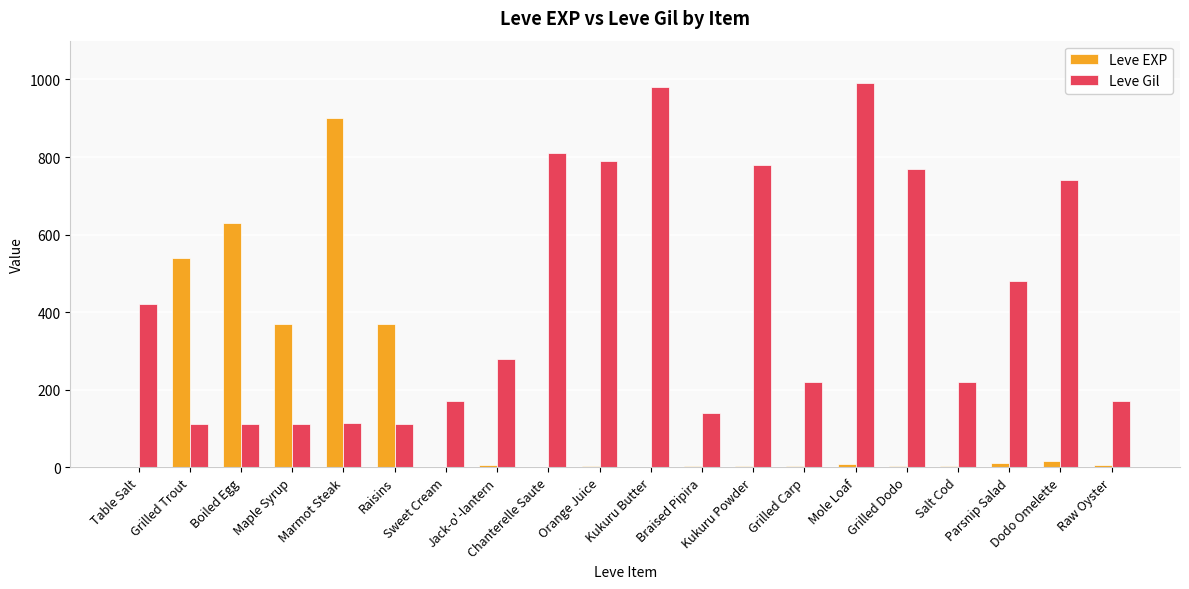

What is the sum of all Leve Gil values?

8521